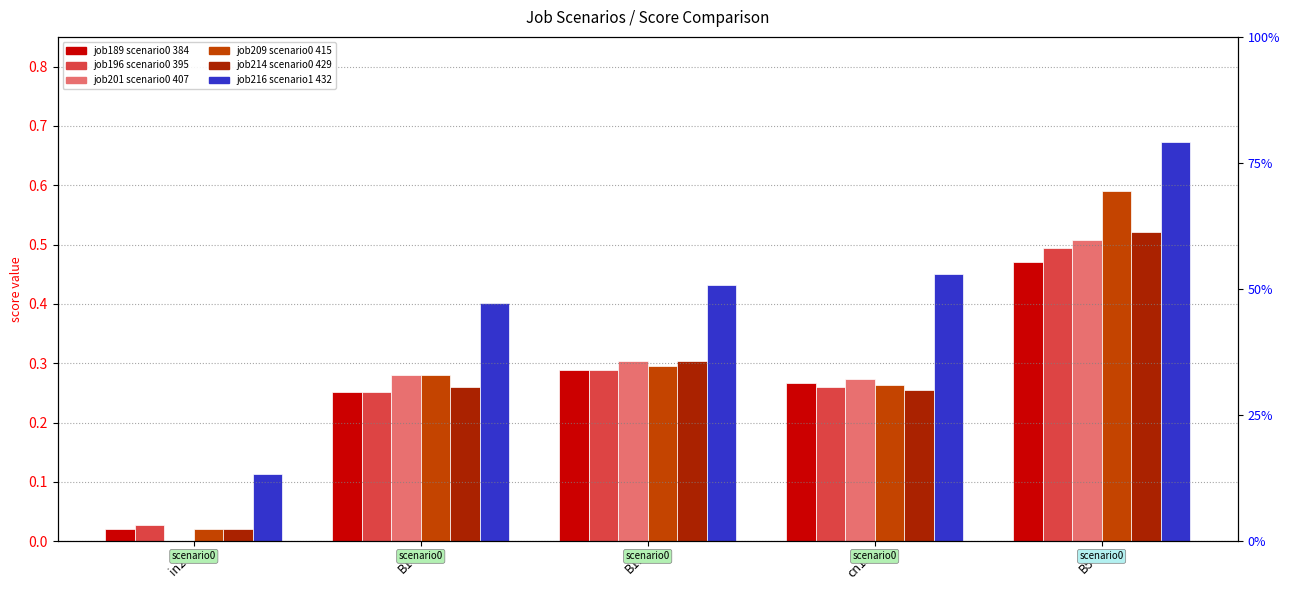

What position from the right is in27?

5